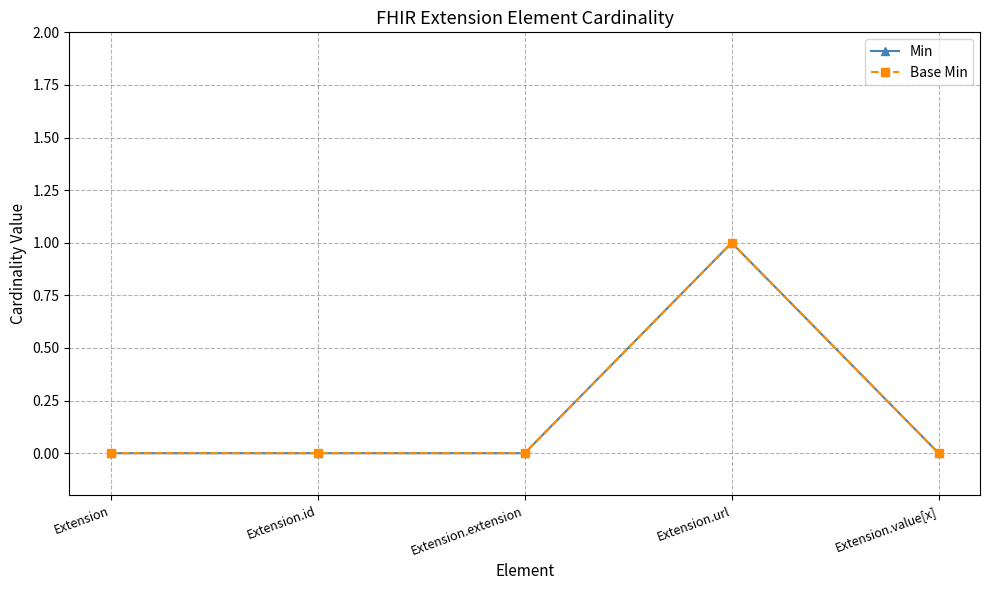

At Extension.url, list the series in order from smallest to largest.

Min, Base Min